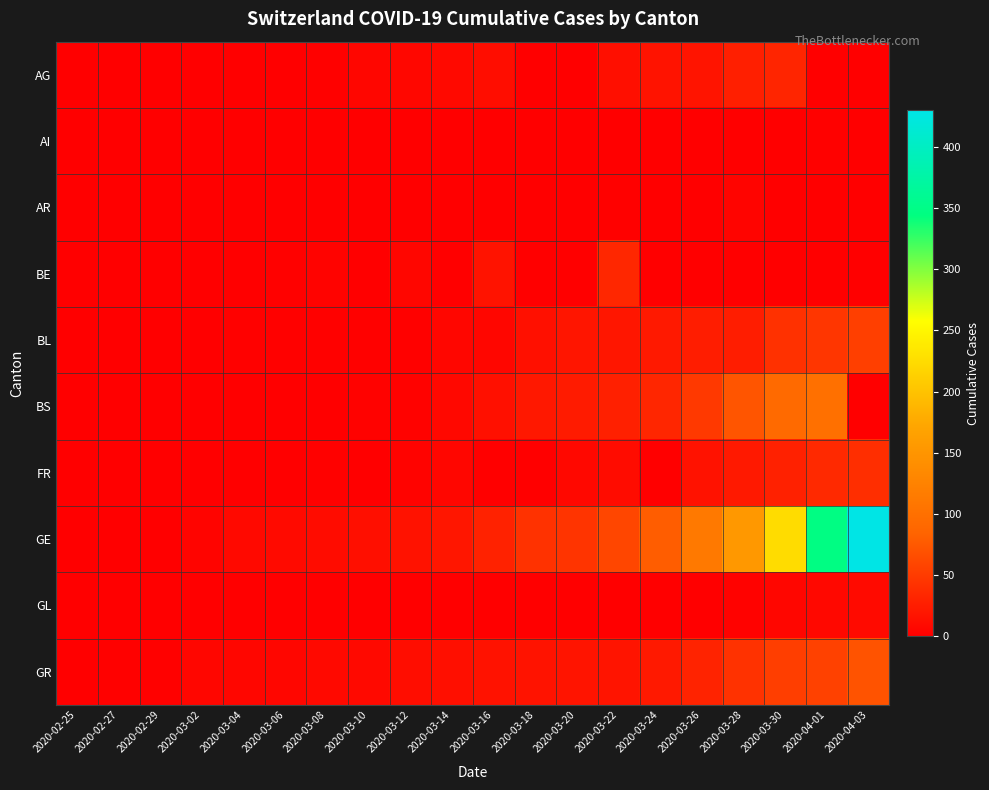

Which series has the largest total across all categories?

GE